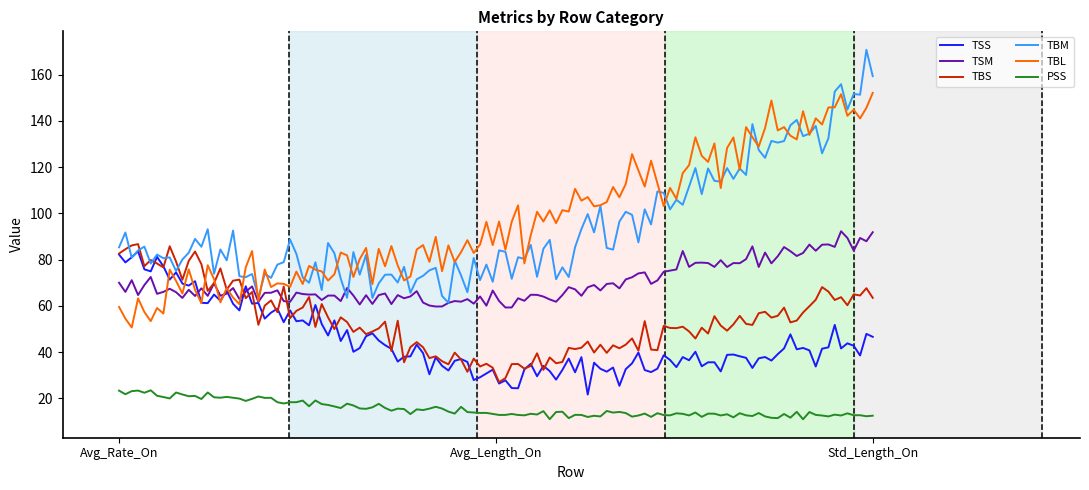

True or false: TSS and PSS intersect in this chart.

False